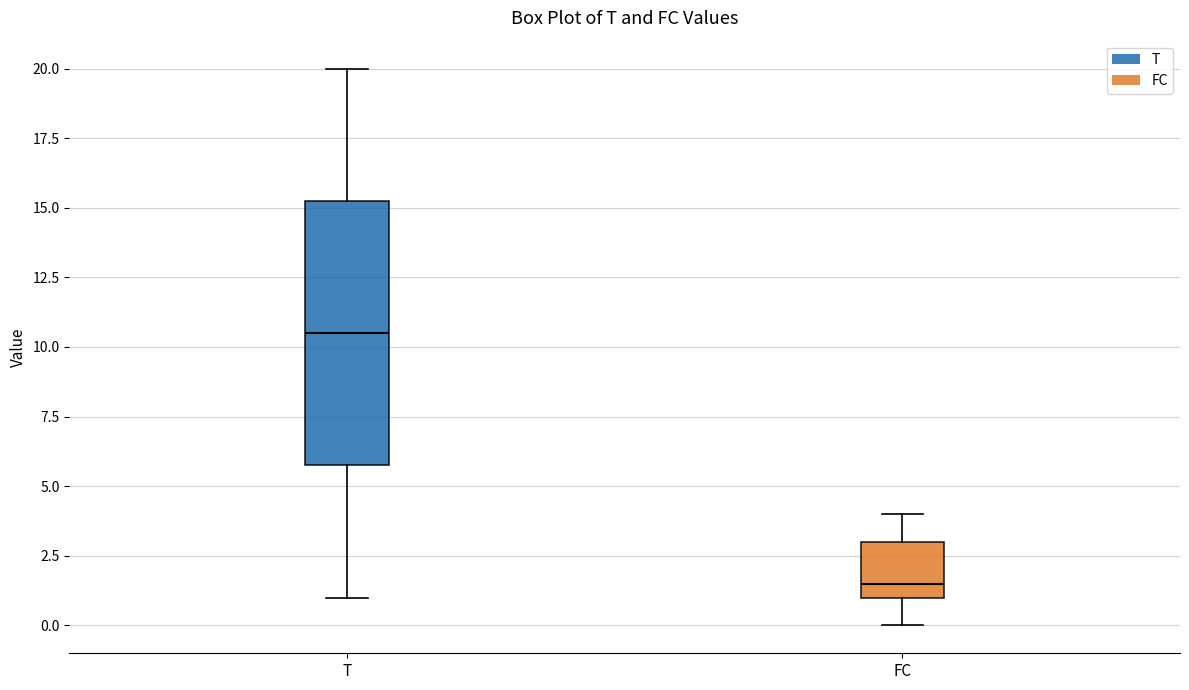

Where is the upper edge of the box for T on the y-axis? The values are not printed on the chart, so give them approximately, as read against the axis.

15.5